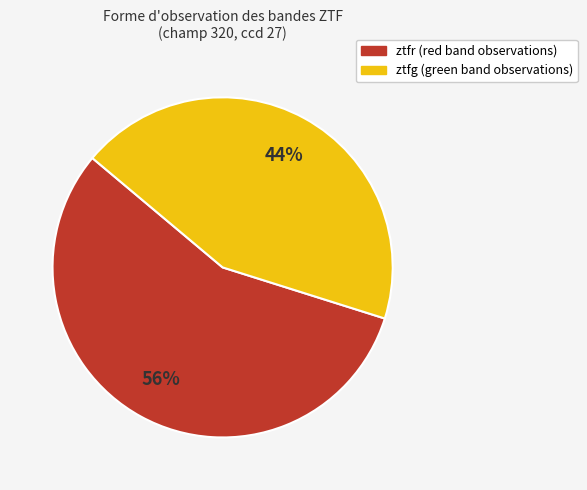

To the nearest percent, what is the average slice percentage?

50%